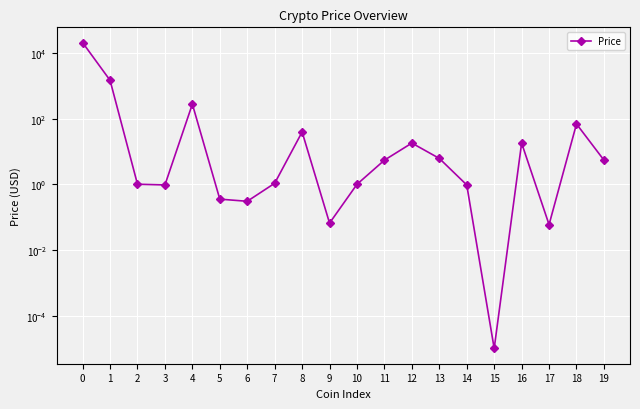

How many data points are less than 5?

10